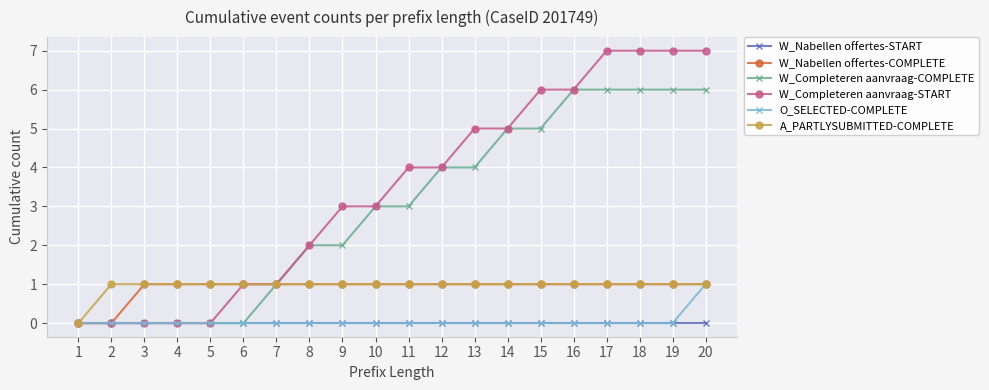

What is the average value of the W_Completeren aanvraag-COMPLETE series?

3